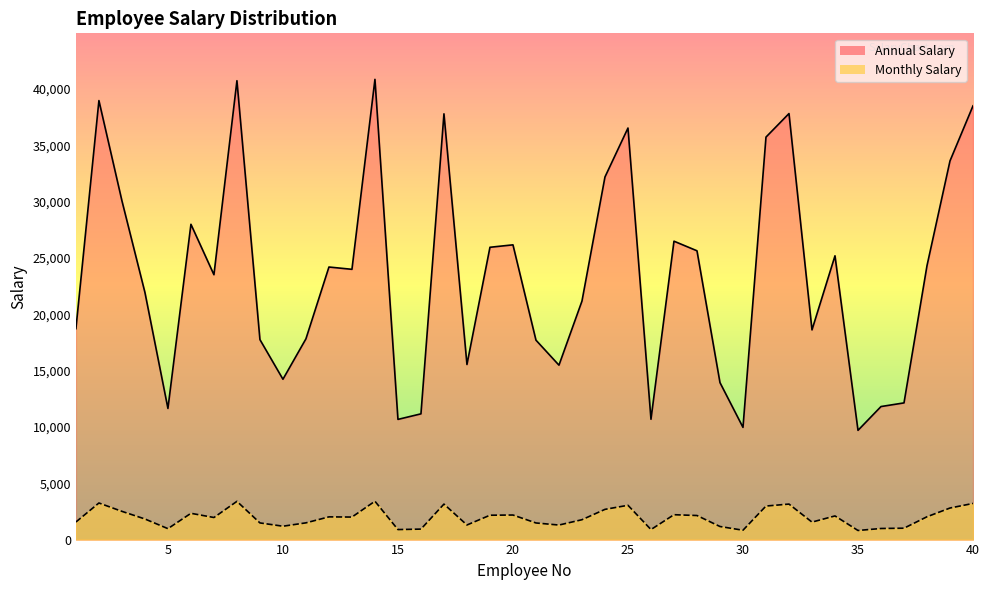

Rank the categories by Monthly Salary value from highest to lowest.

14, 8, 2, 40, 32, 17, 25, 31, 39, 24, 3, 6, 27, 20, 19, 28, 34, 38, 12, 13, 7, 4, 23, 1, 33, 11, 9, 21, 18, 22, 10, 29, 37, 36, 5, 16, 26, 15, 30, 35